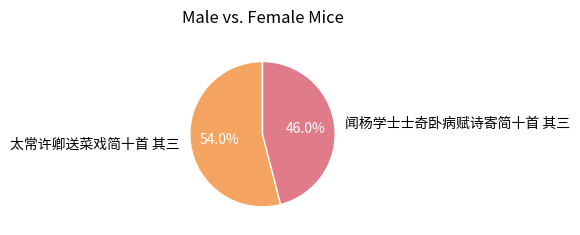

True or false: 太常许卿送菜戏简十首 其三 accounts for 54% of the total.

True